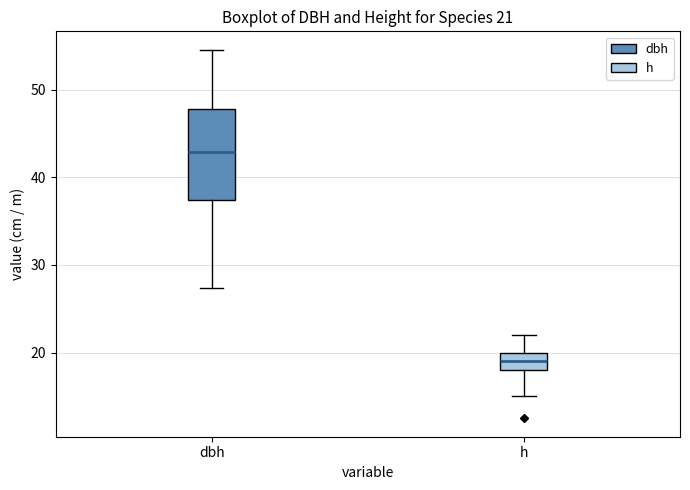

Comparing the boxes themselves (not the whiskers), which one is the tallest?

dbh